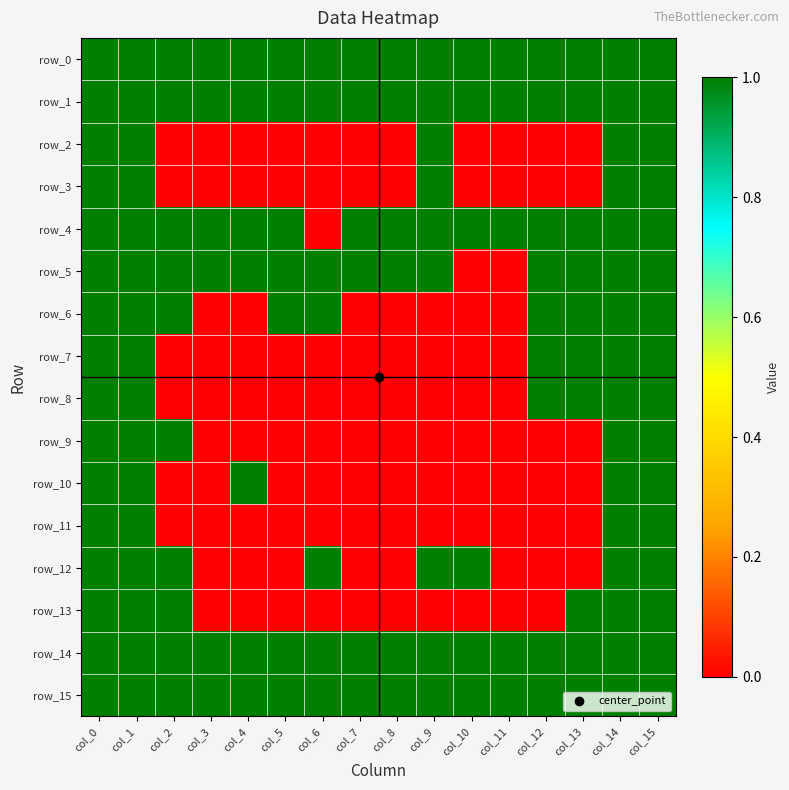

Which series has the widest spread of values?

row_2